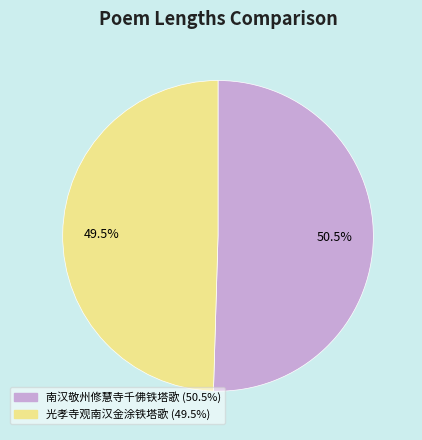

The 光孝寺观南汉金涂铁塔歌 slice represents 40% of the pie. True or false?

False